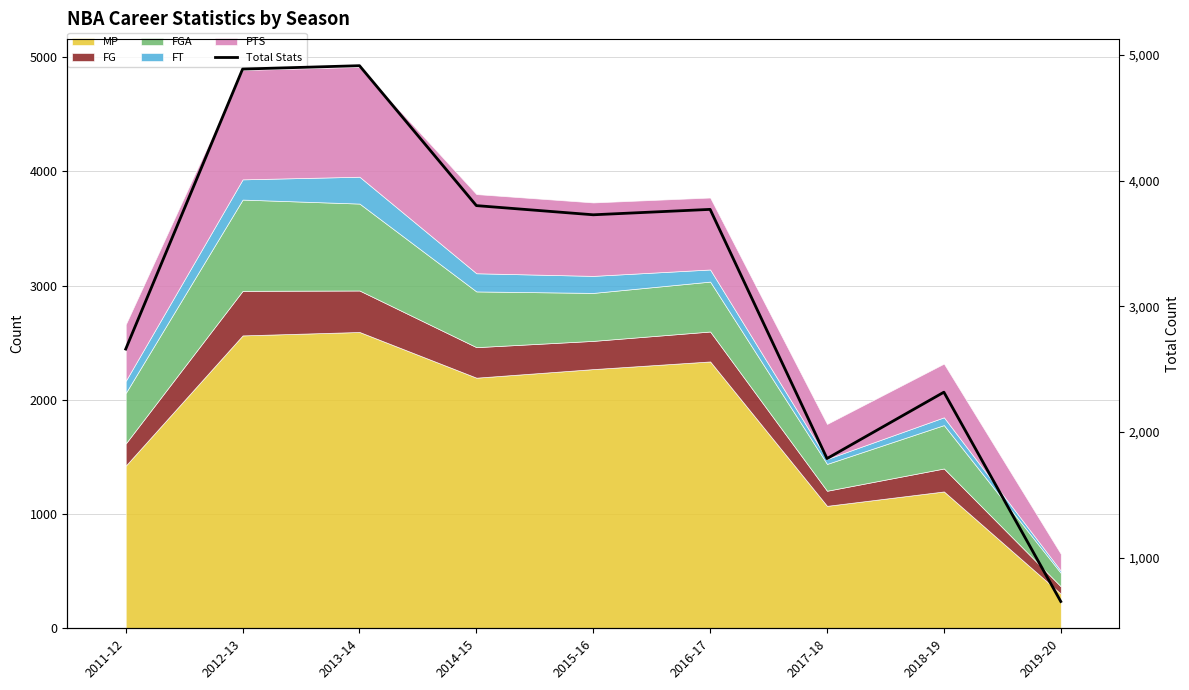

What is the value of the 7th point from the left?

1789